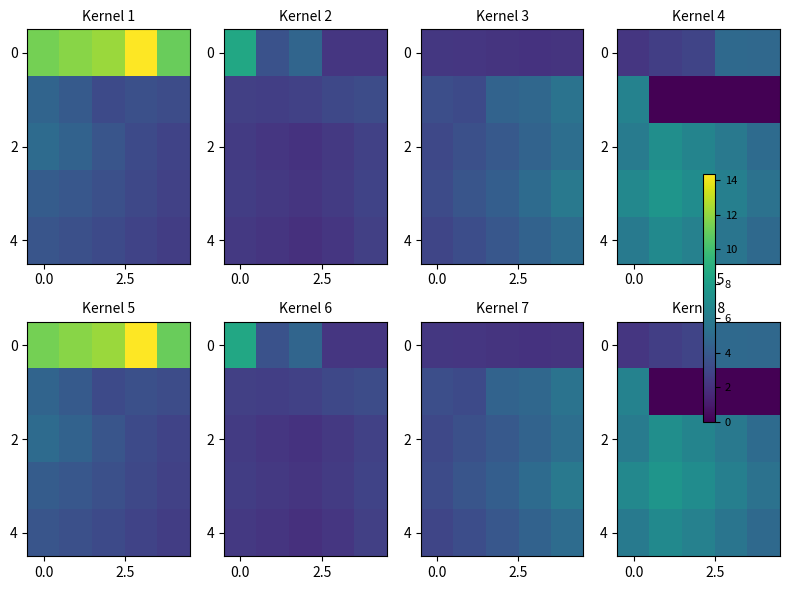

Count the number of categories in the chart.

5